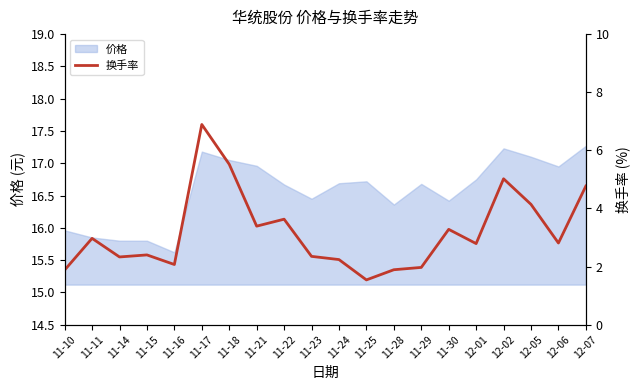

The value at 11-30 is 3.3. True or false?

True